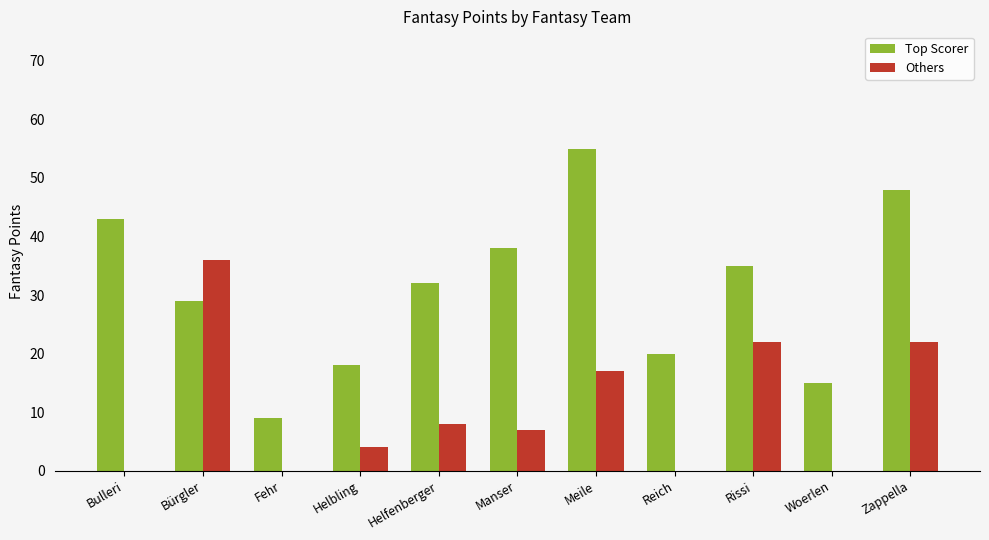

What is the greatest value displayed?

55